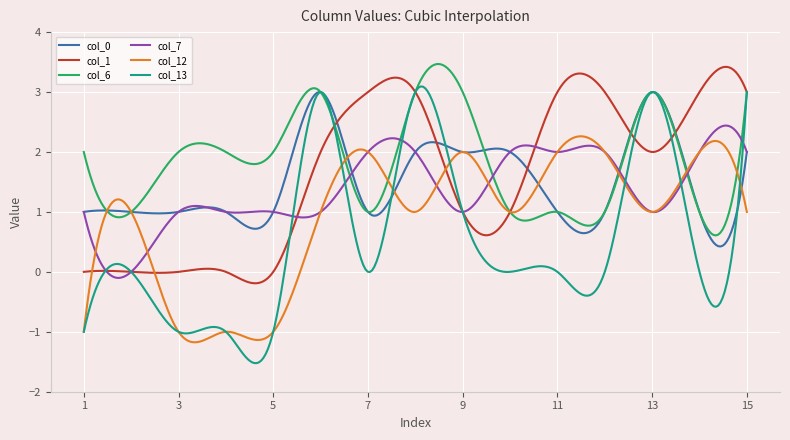

Which series has the widest spread of values?

col_13